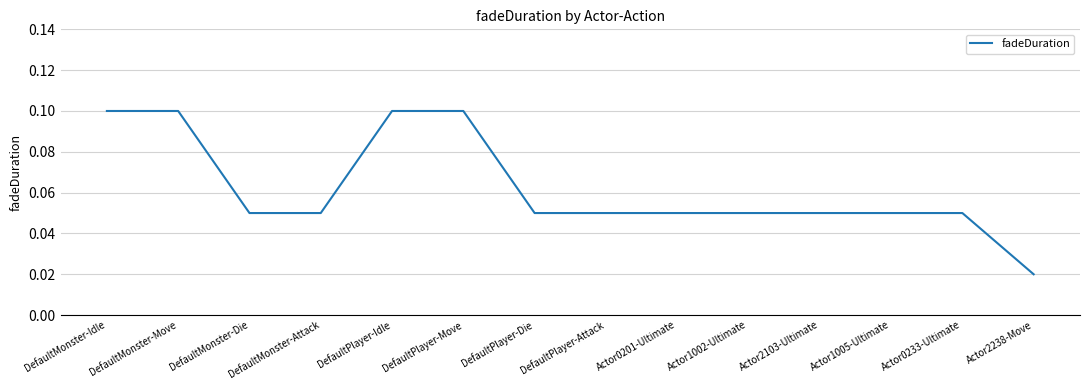

Between Actor2103-Ultimate and Actor2238-Move, which is larger?

Actor2103-Ultimate